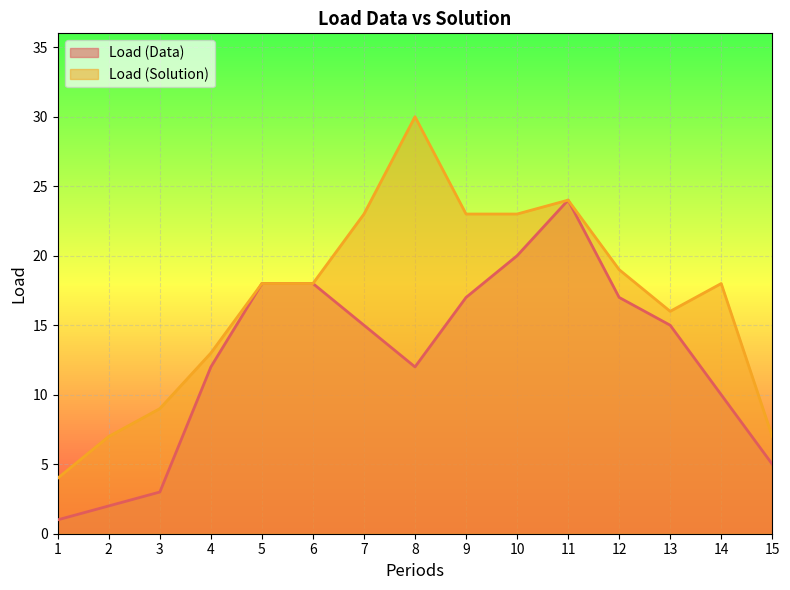

True or false: Load (Data) and Load (Solution) cross at least once.

False